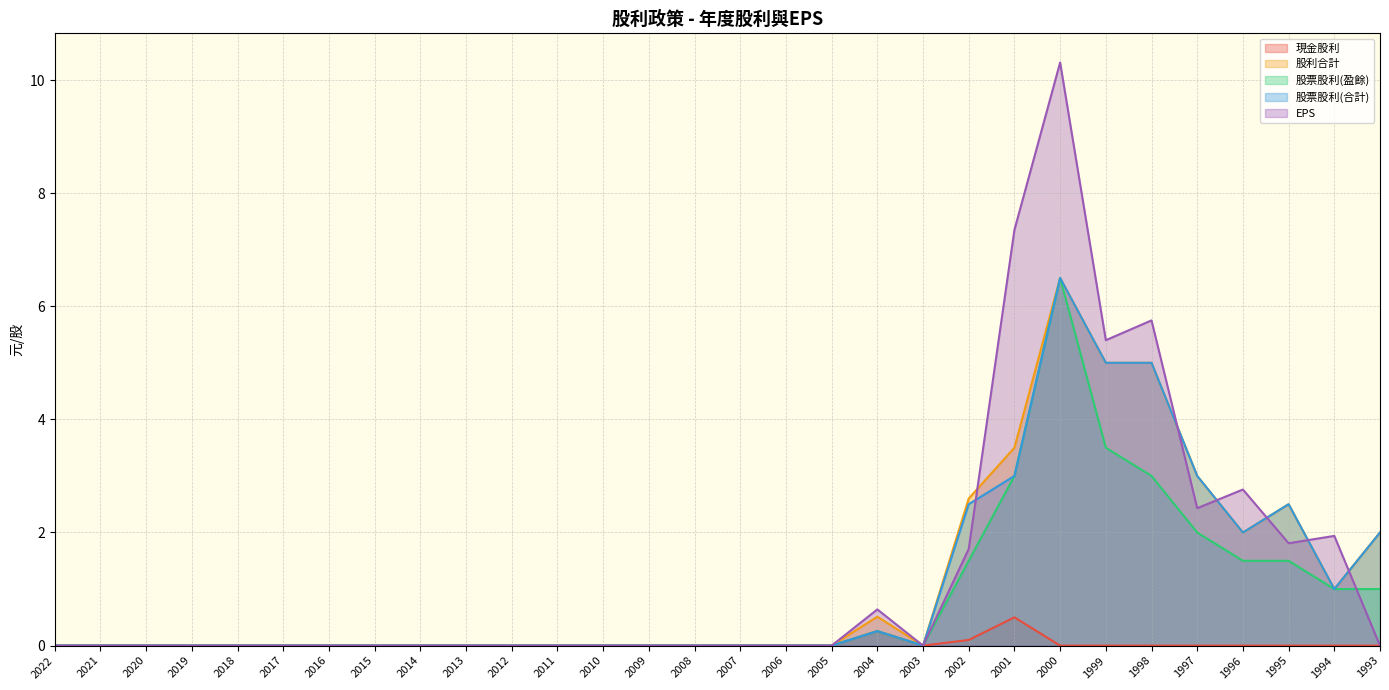

True or false: 股票股利(盈餘) has a value of 5.7 at 1999.

False